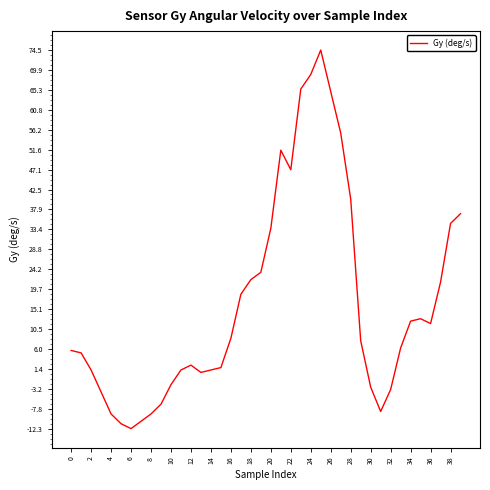

Reading left to right, list all the values displayed in this chart.

5.6	5.0	1.1	-3.9	-9.0	-11.2	-12.3	-10.6	-9.0	-6.7	-2.2	1.1	2.2	0.6	1.1	1.7	8.4	18.5	21.8	23.5	33.6	51.5	47.0	65.5	68.9	74.5	65.0	55.4	40.3	7.8	-2.8	-8.4	-3.4	6.2	12.3	12.9	11.8	21.3	34.7	37.0